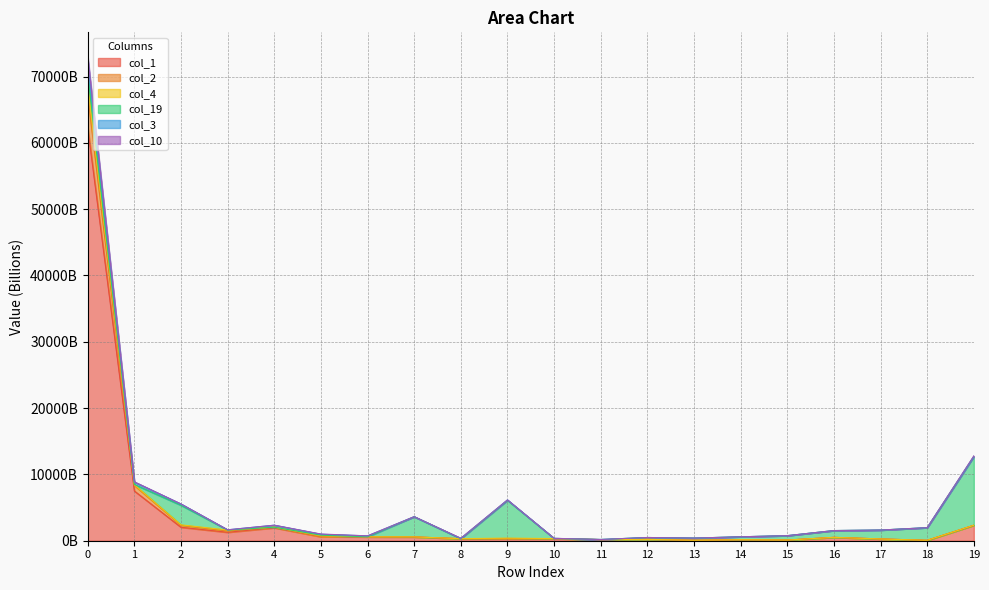

What is the average value of the col_4 series?

4525.4